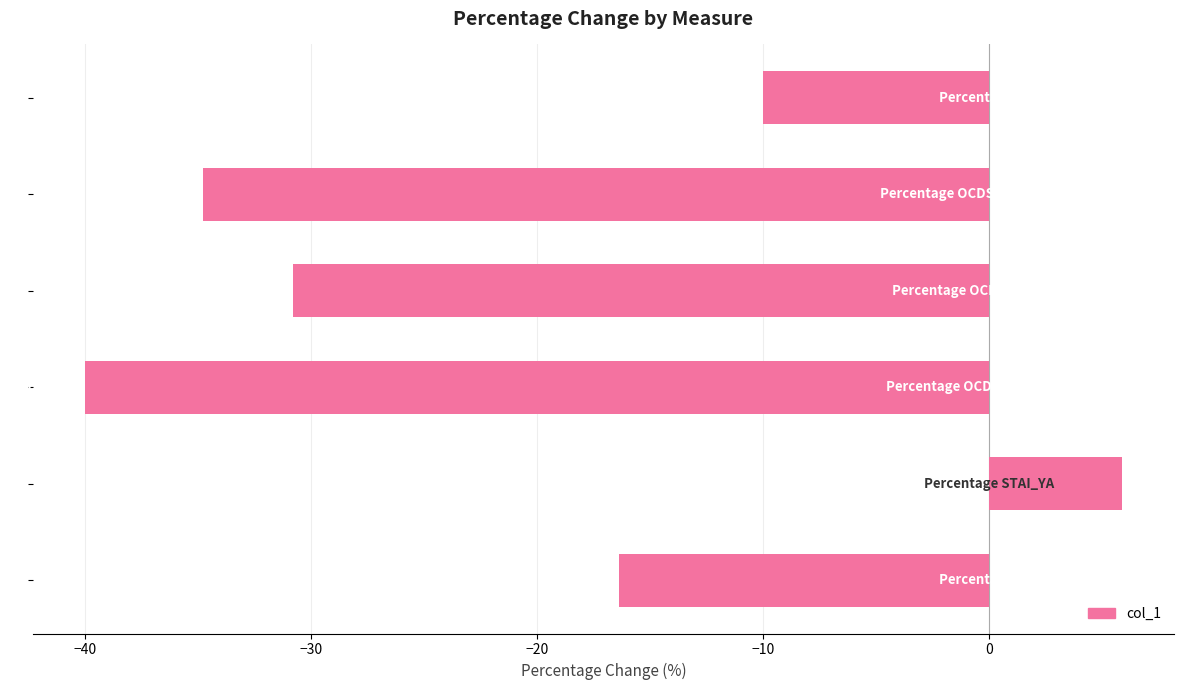

Reading bottom to top, list all the values displayed in this chart.

-16.4	5.9	-40.0	-30.8	-34.8	-10.0